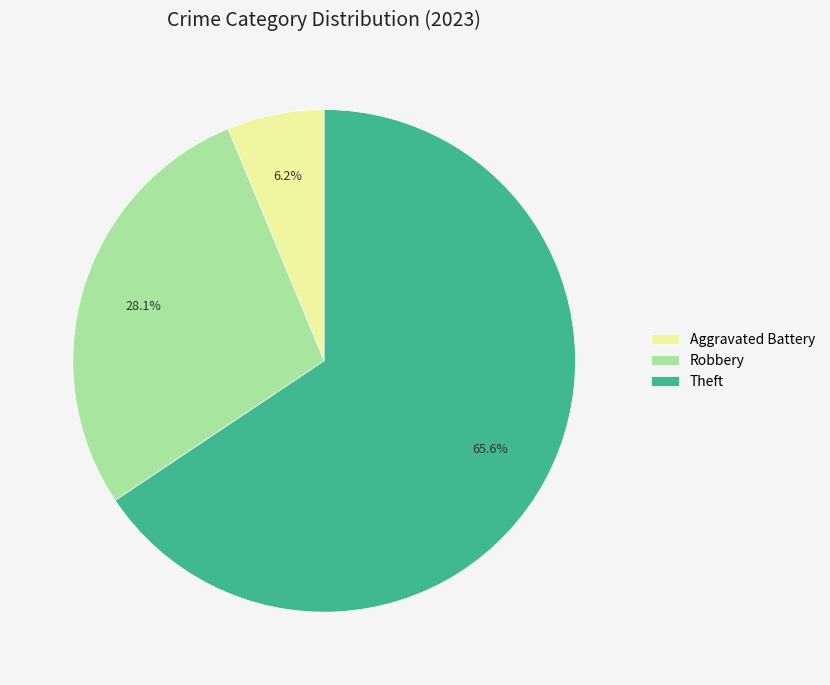

What percentage is the Robbery slice, to the nearest percent?

28%